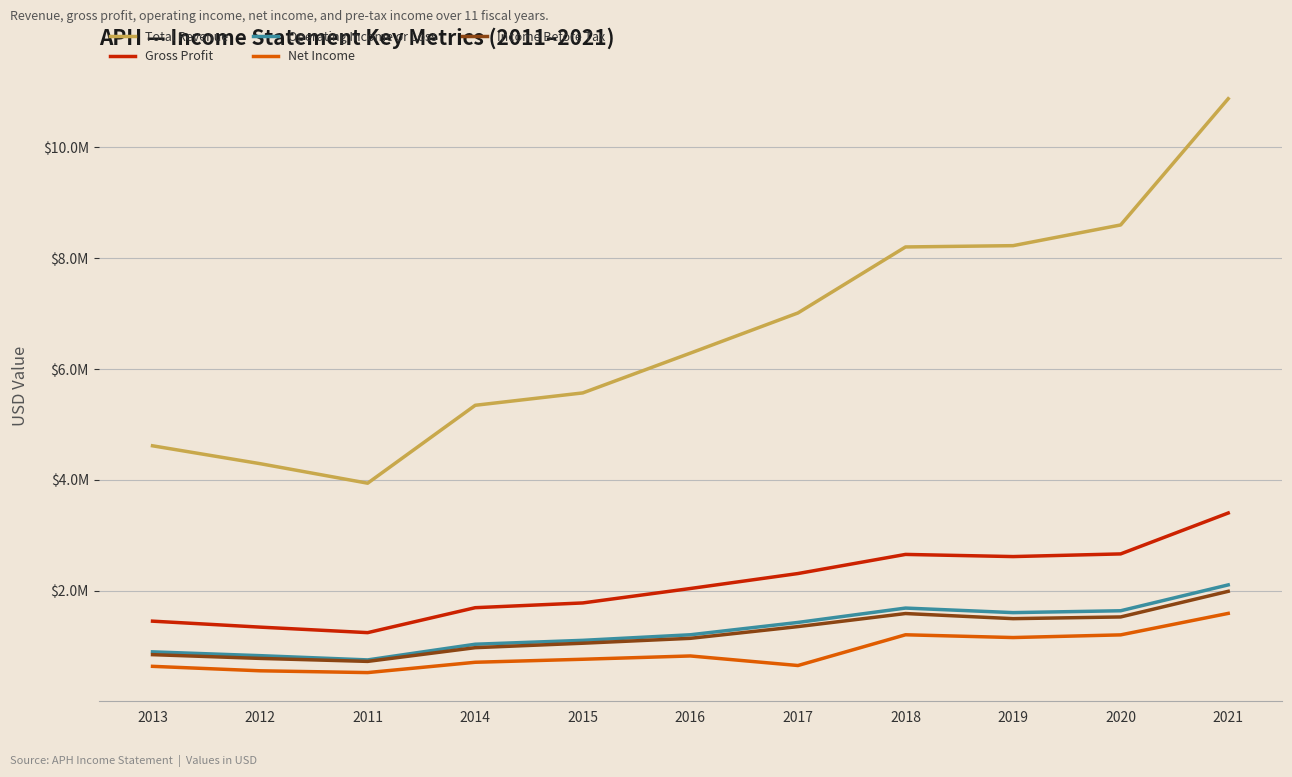

What is the difference between the maximum and minimum values in the Operating Income or Loss series?

1353400